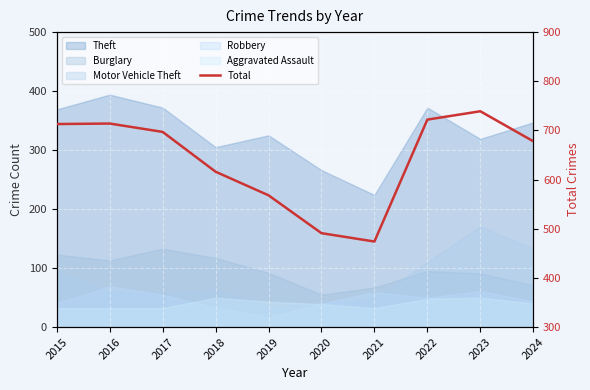

How many values are below 697?

5